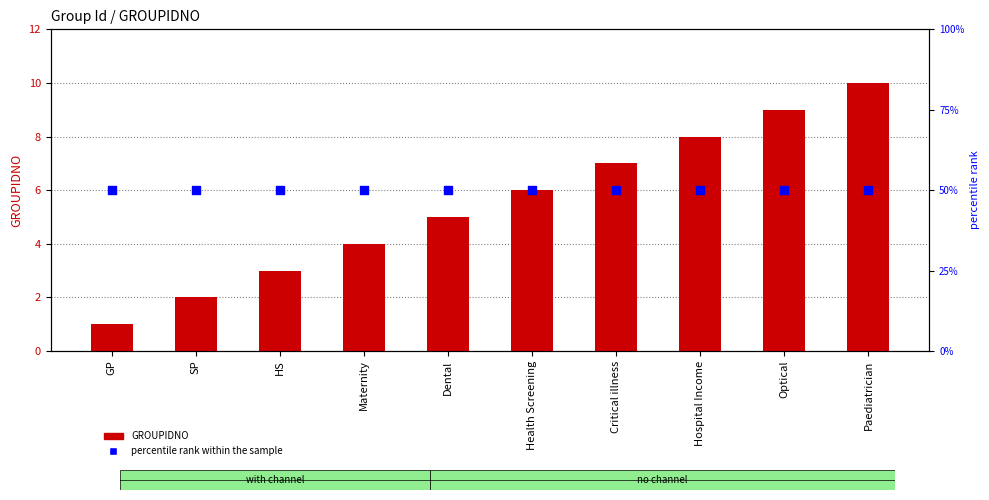

At which category is the sum across all series the highest?

Paediatrician